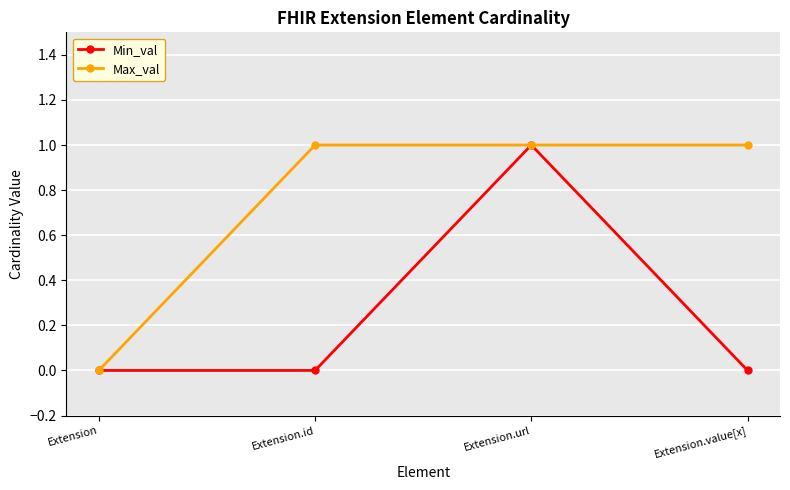

Is the value of Max_val at Extension.url greater than the value of Min_val at Extension?

Yes